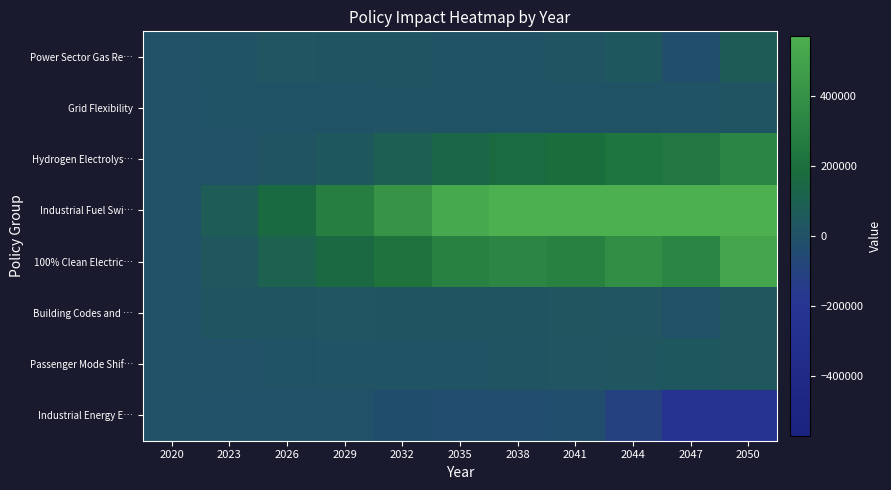

At how many categories does at least one series exceed 714127?

1